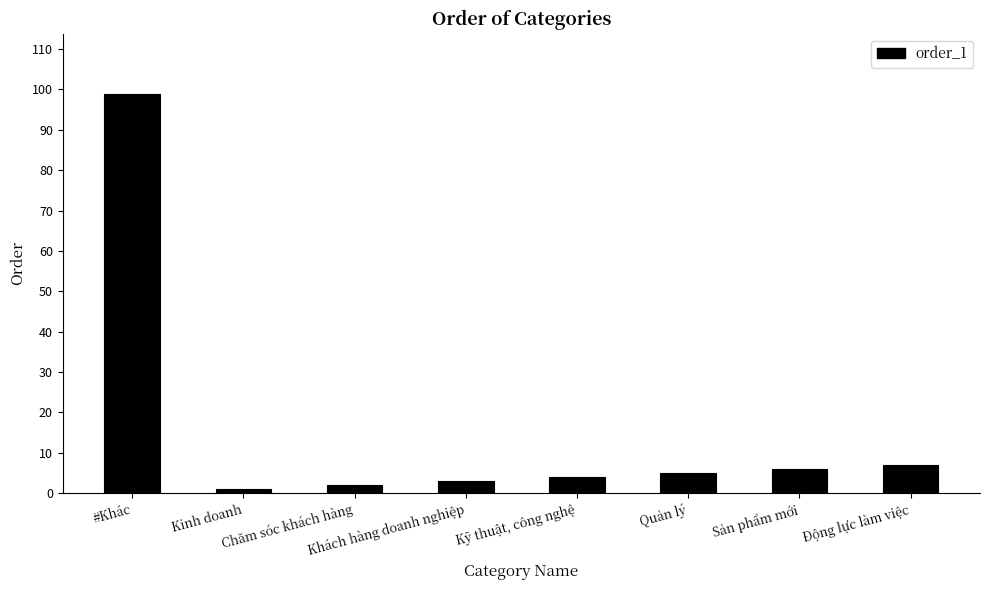

List the labels in order of value, largest first.

#Khác, Động lực làm việc, Sản phẩm mới, Quản lý, Kỹ thuật, công nghệ, Khách hàng doanh nghiệp, Chăm sóc khách hàng, Kinh doanh